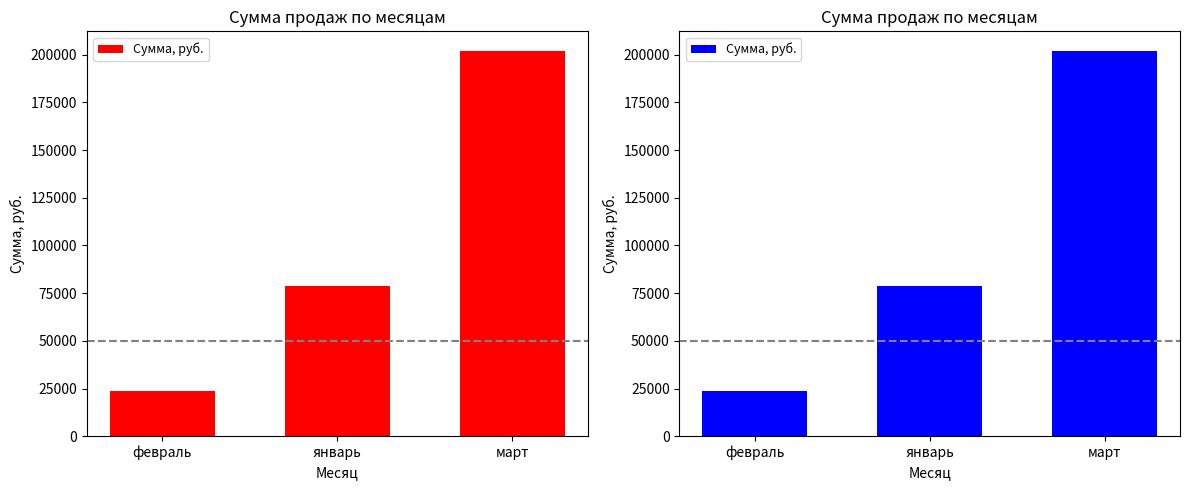

At which label does the data first exceed 78800?

март